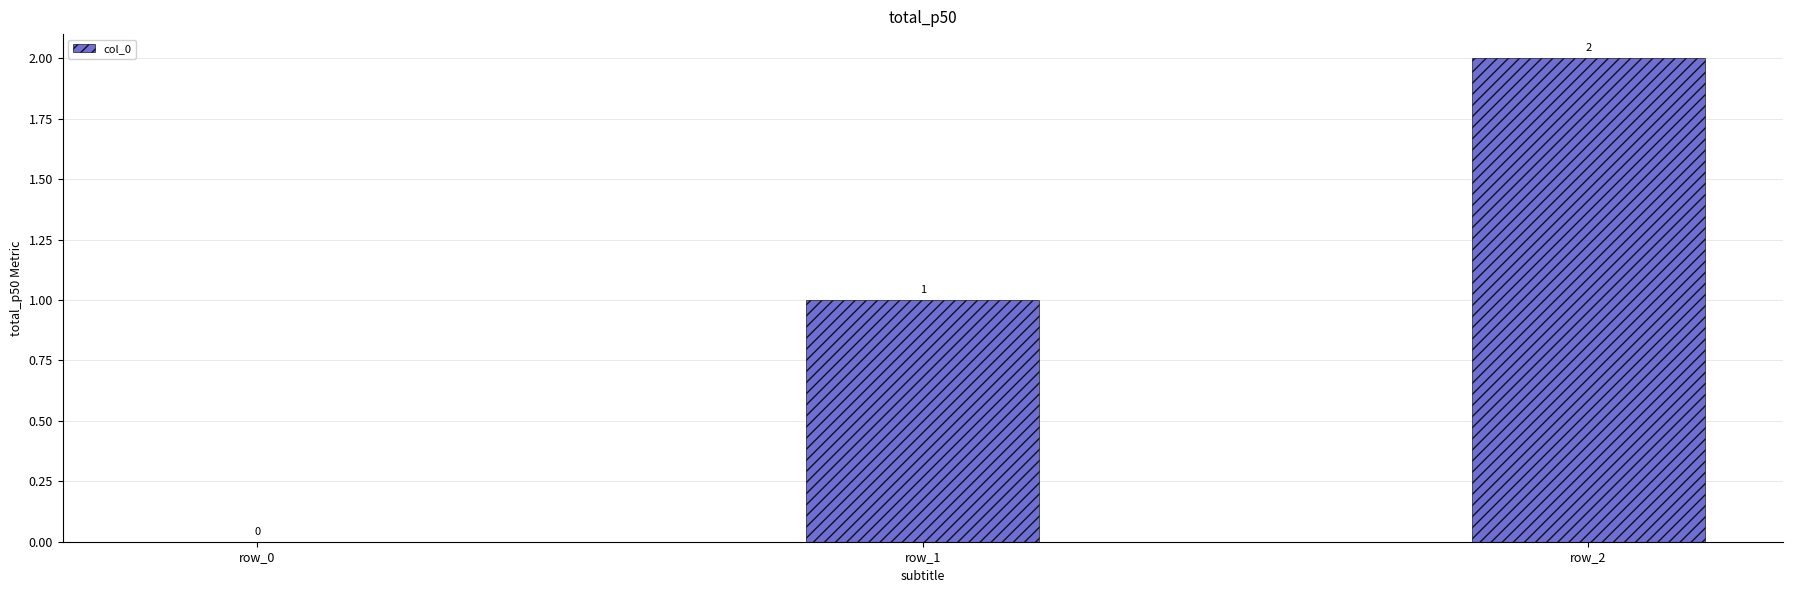

Where is the data nearest to the value 1?

row_1